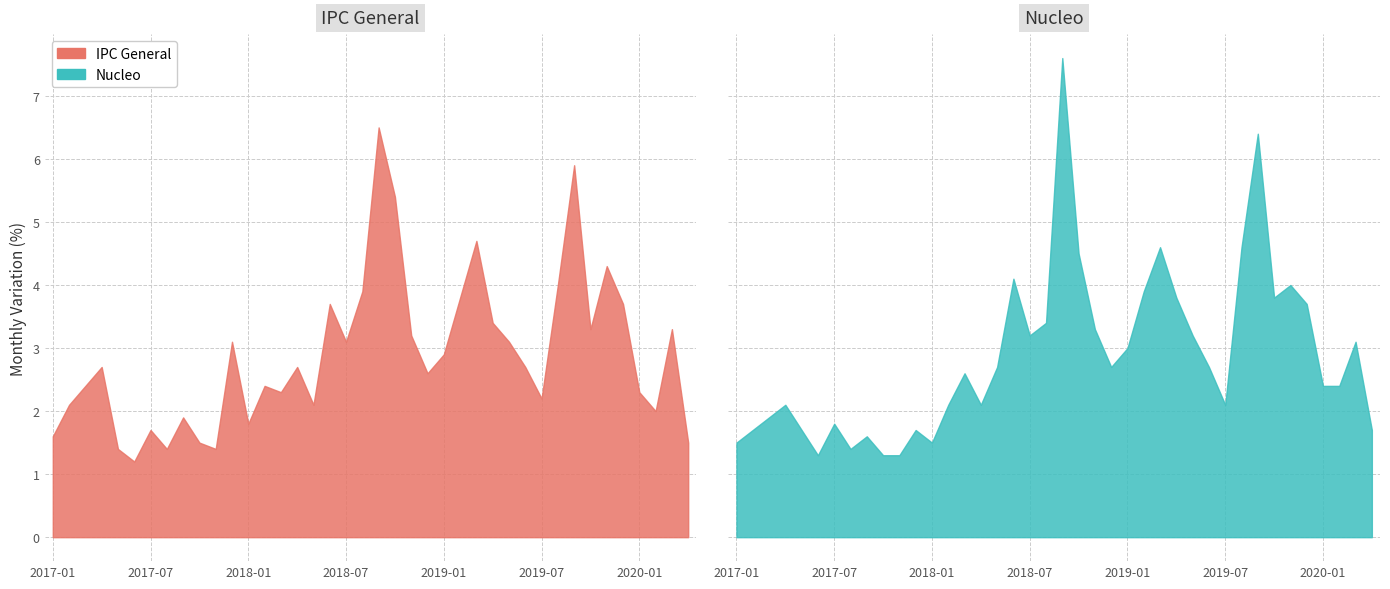

What position from the right is 2017-03?

38